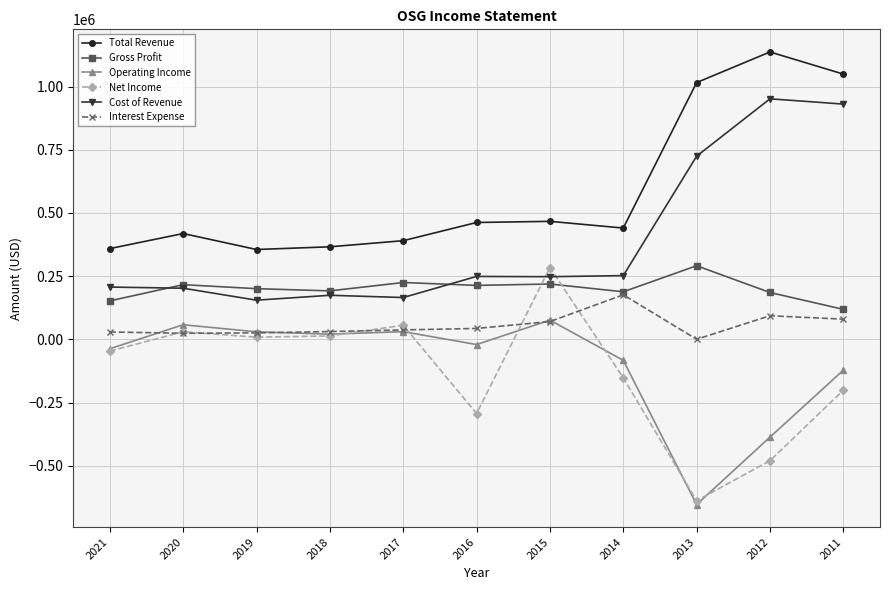

What is the maximum value shown in the chart?

1137100